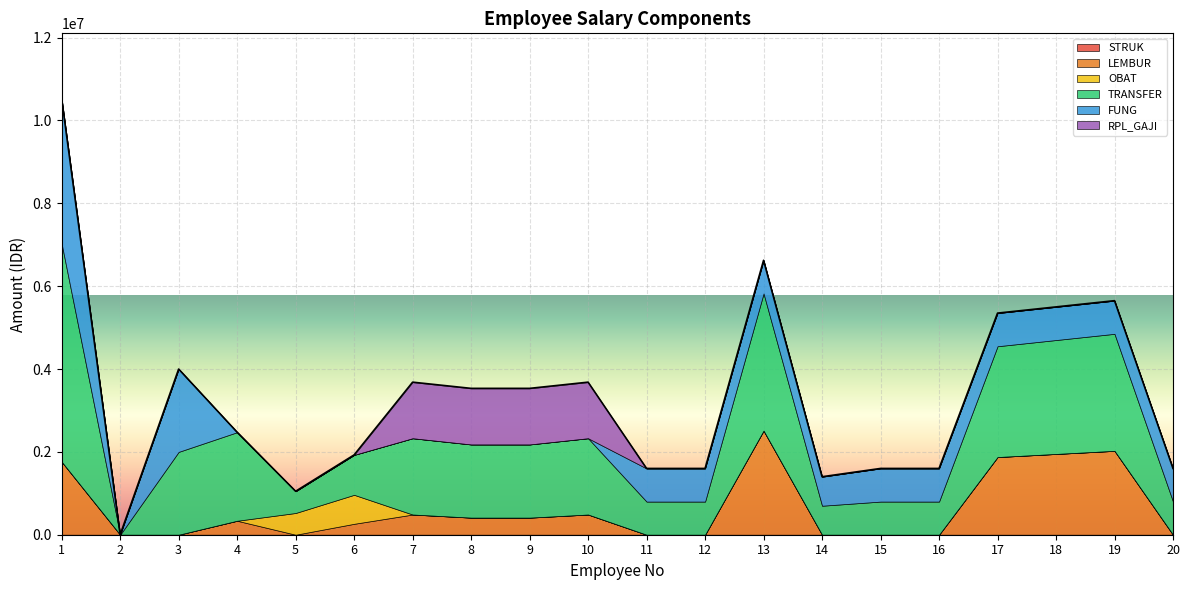

Rank the series at 6 from highest to lowest value.

TRANSFER, OBAT, LEMBUR, STRUK, FUNG, RPL_GAJI